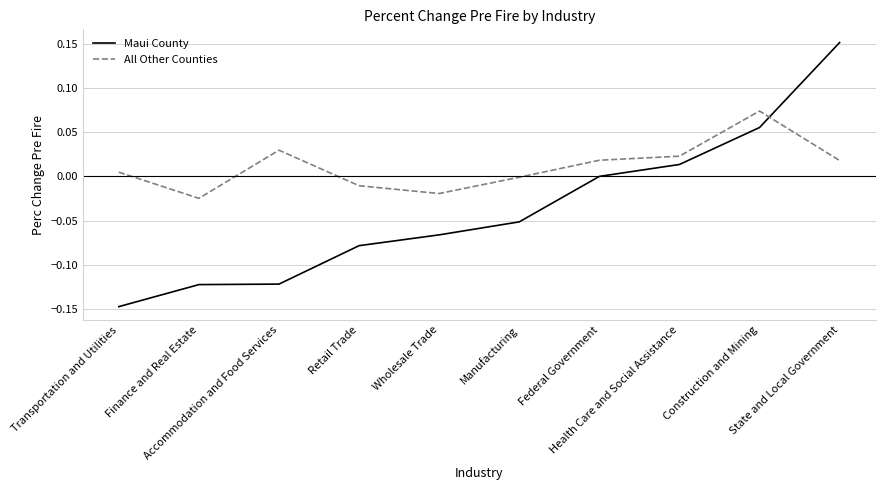

What position from the left is Federal Government?

7